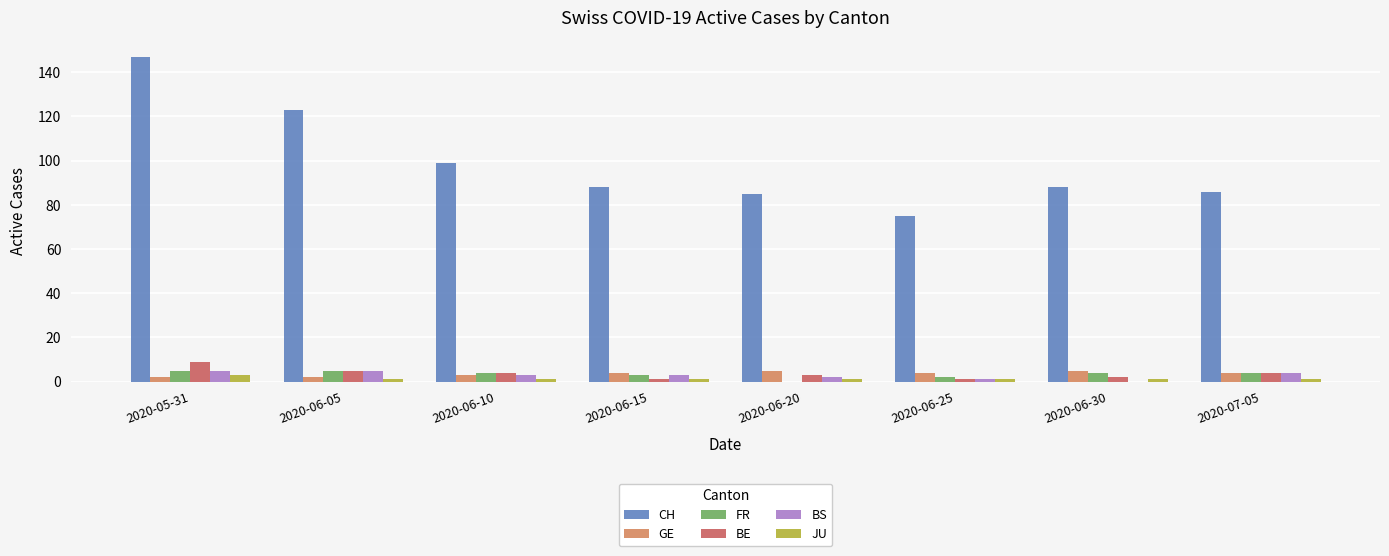

What is the total value across all series at 2020-06-25?

84